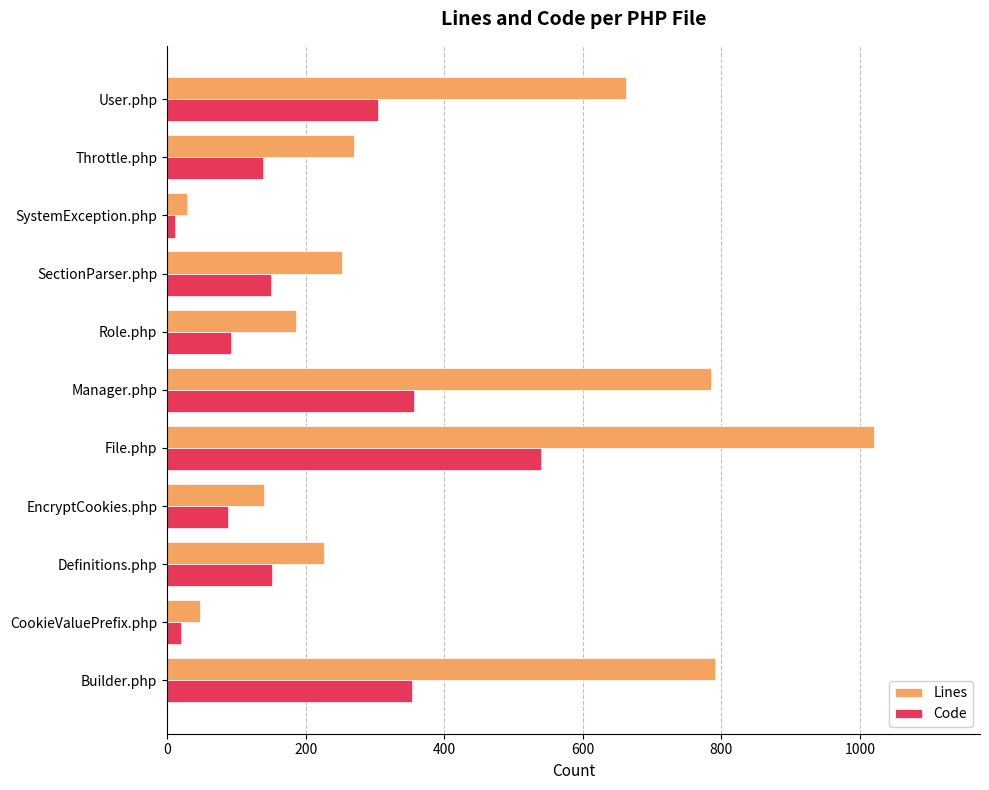

At which label is Lines closest to 524?

User.php